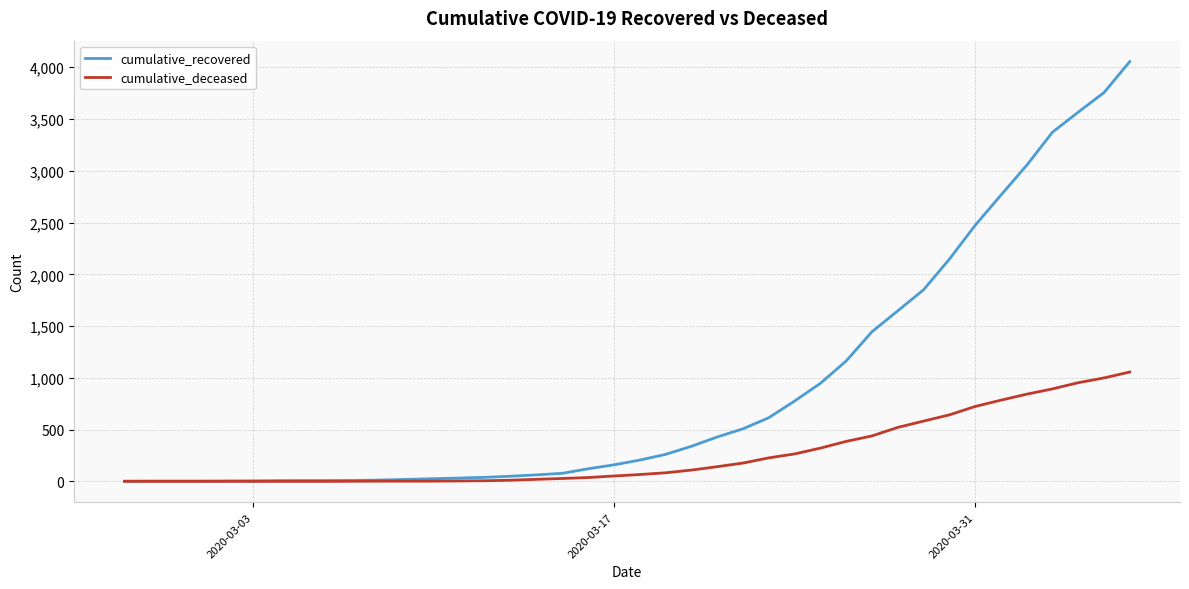

What is the greatest value displayed?

4054